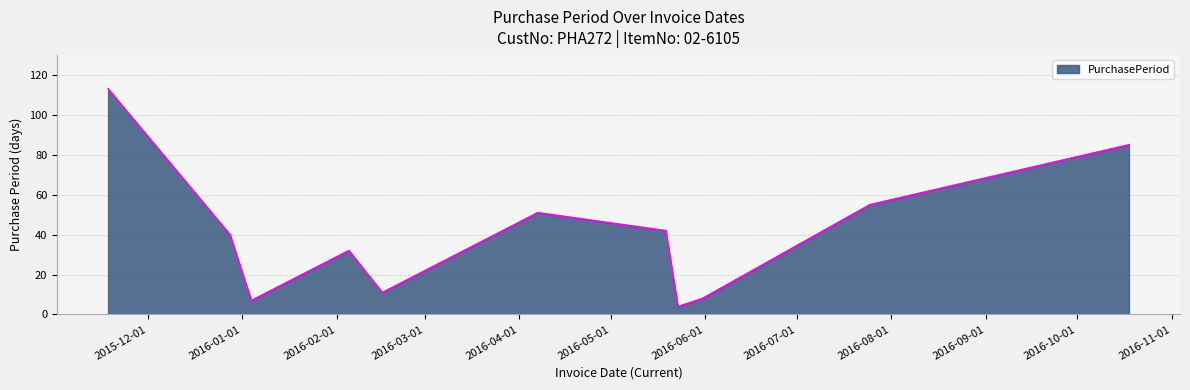

How many interior local valleys (lower than both neighbors) does the data have?

3